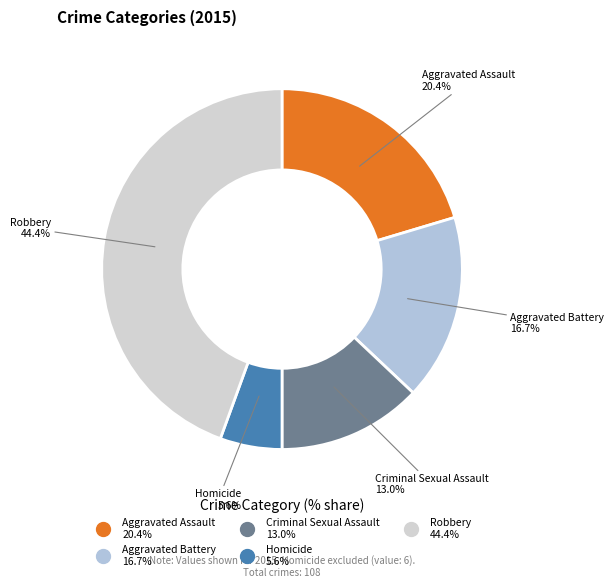

Approximately how many times larger is the value at Homicide compared to Aggravated Assault?

0.3